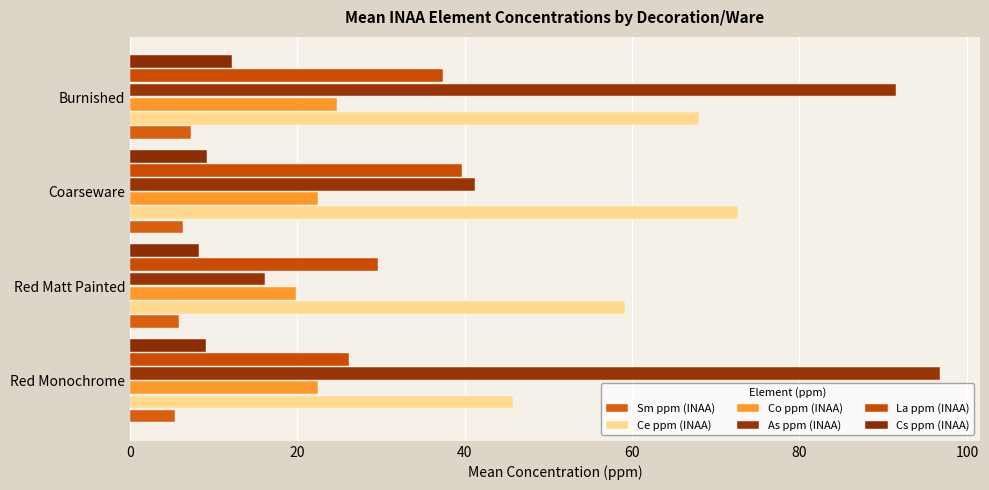

Count the number of categories in the chart.

4